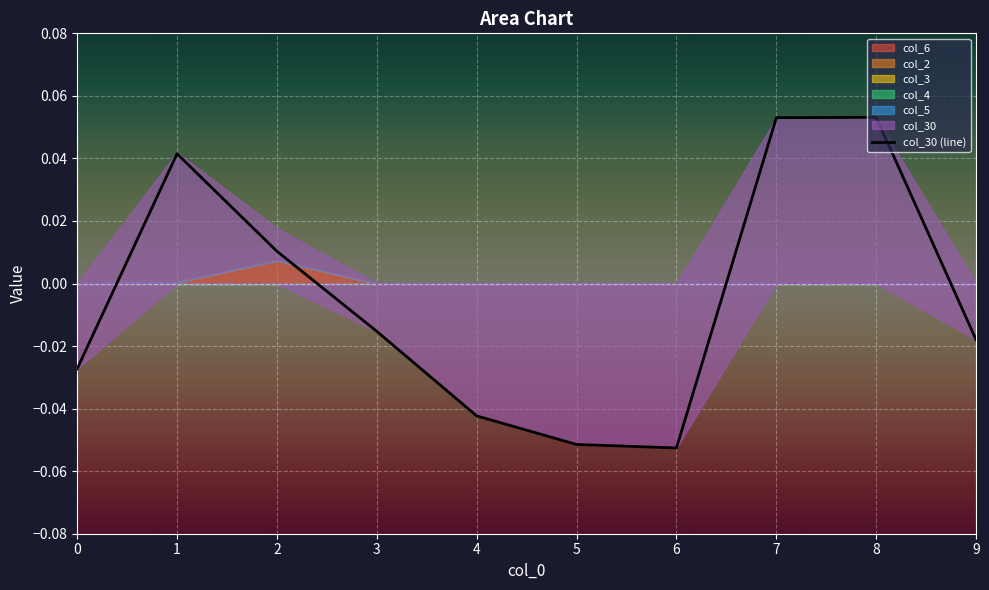

True or false: the data has more than 0 interior local peaks.

True